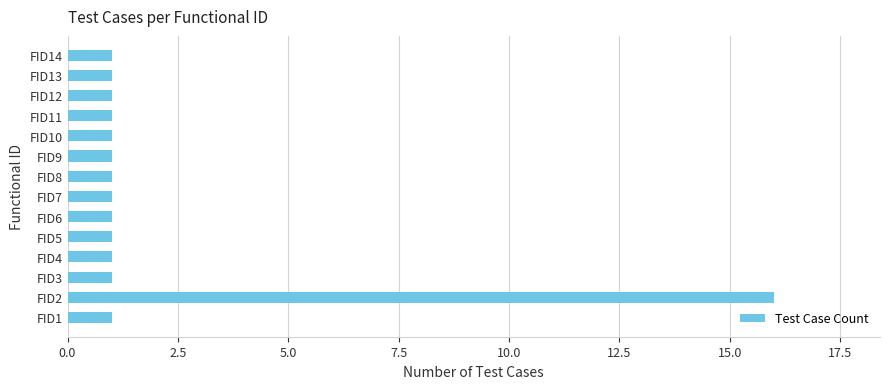

What is the maximum value shown in the chart?

16